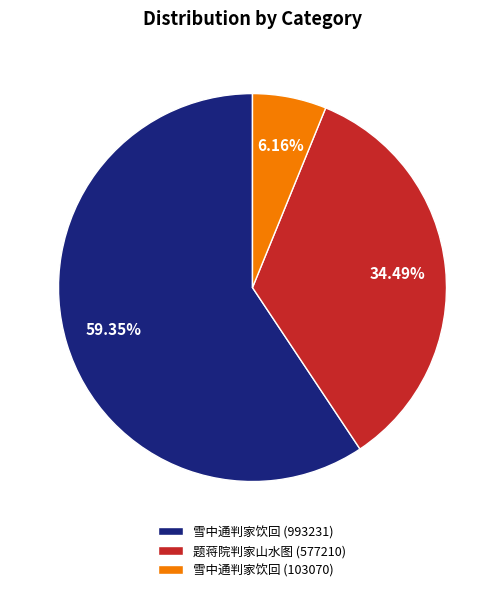

Is the sum of 雪中通判家饮回 (993231) and 雪中通判家饮回 (103070) greater than half?

Yes